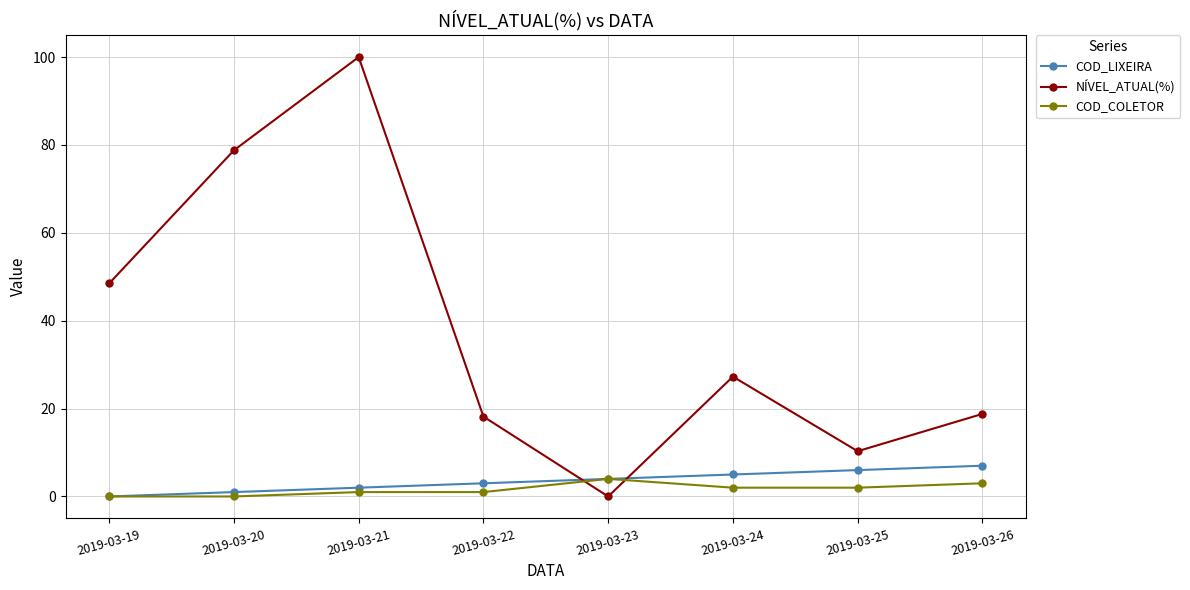

At which category does the chart reach its peak across all series?

2019-03-21